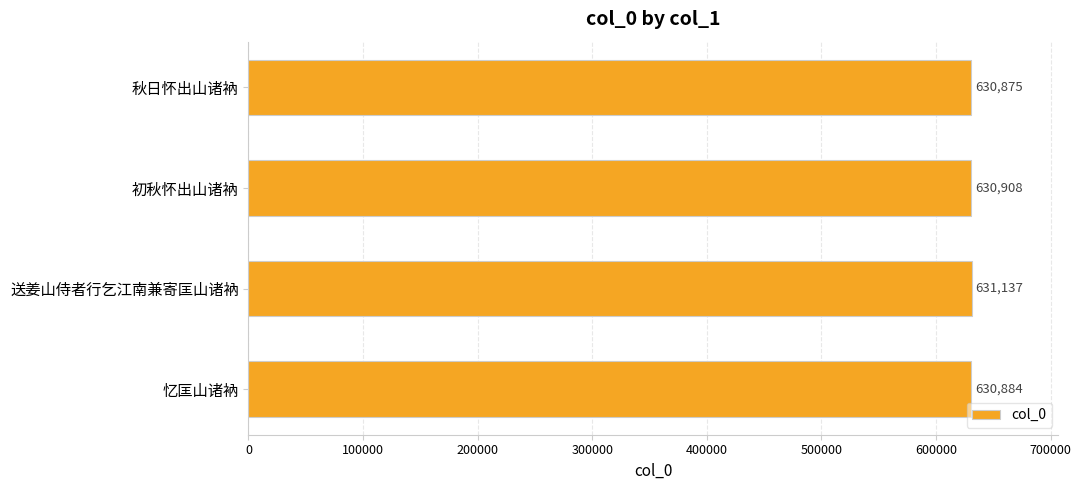

What is the approximate value at 忆匡山诸衲, to the nearest 50?

630900